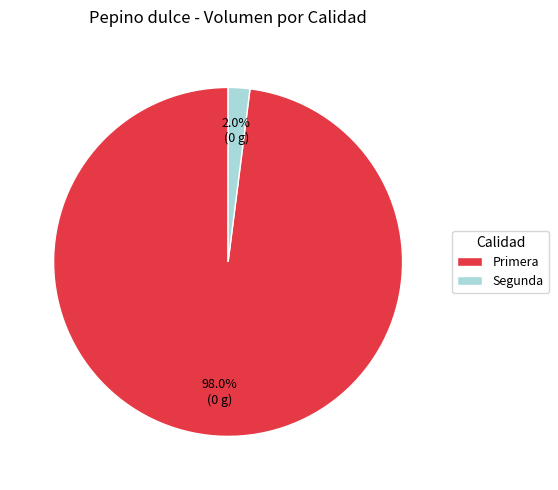

Between Primera and Segunda, which is larger?

Primera